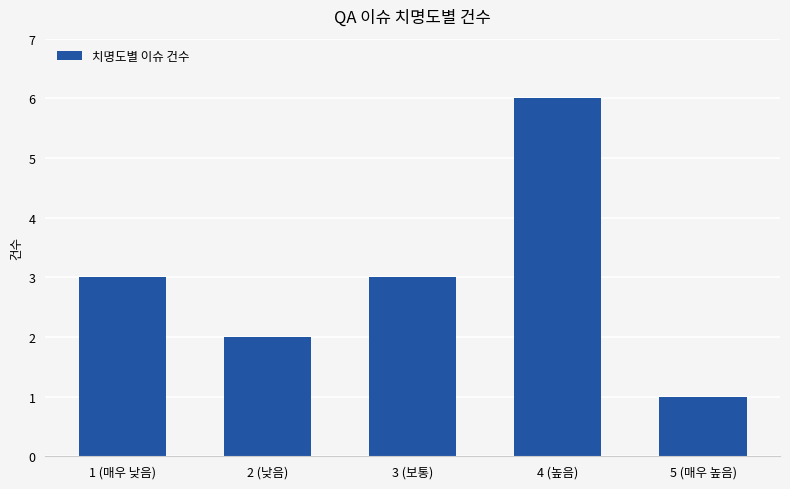

Is it true that the value at 4 (높음) is 6?

True